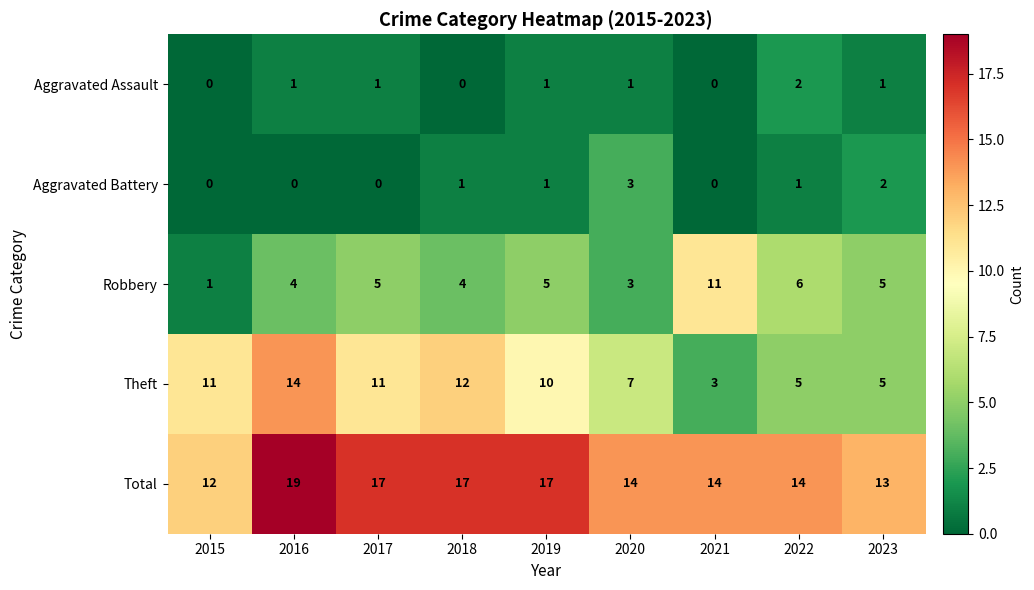

At which category is the sum across all series the highest?

2016